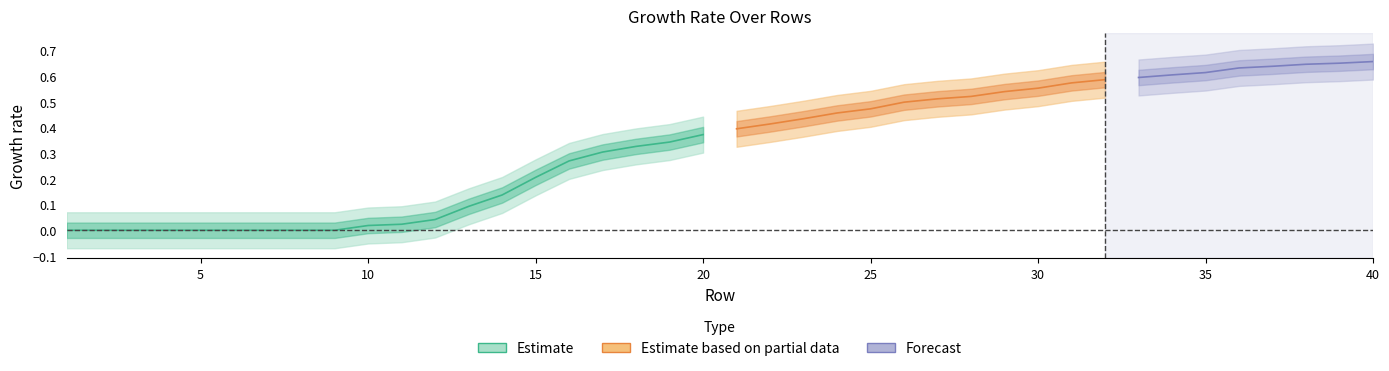

The value at 27 is 0.2. True or false?

False